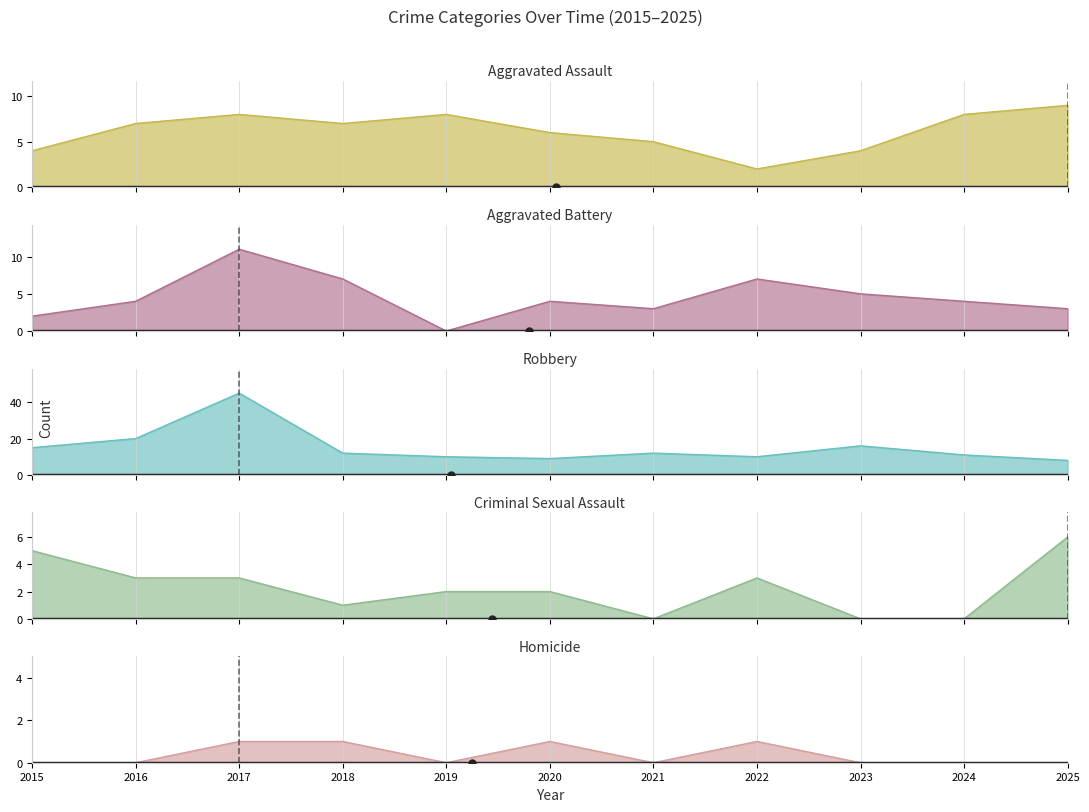

What is the total value across all series at 2023?

25